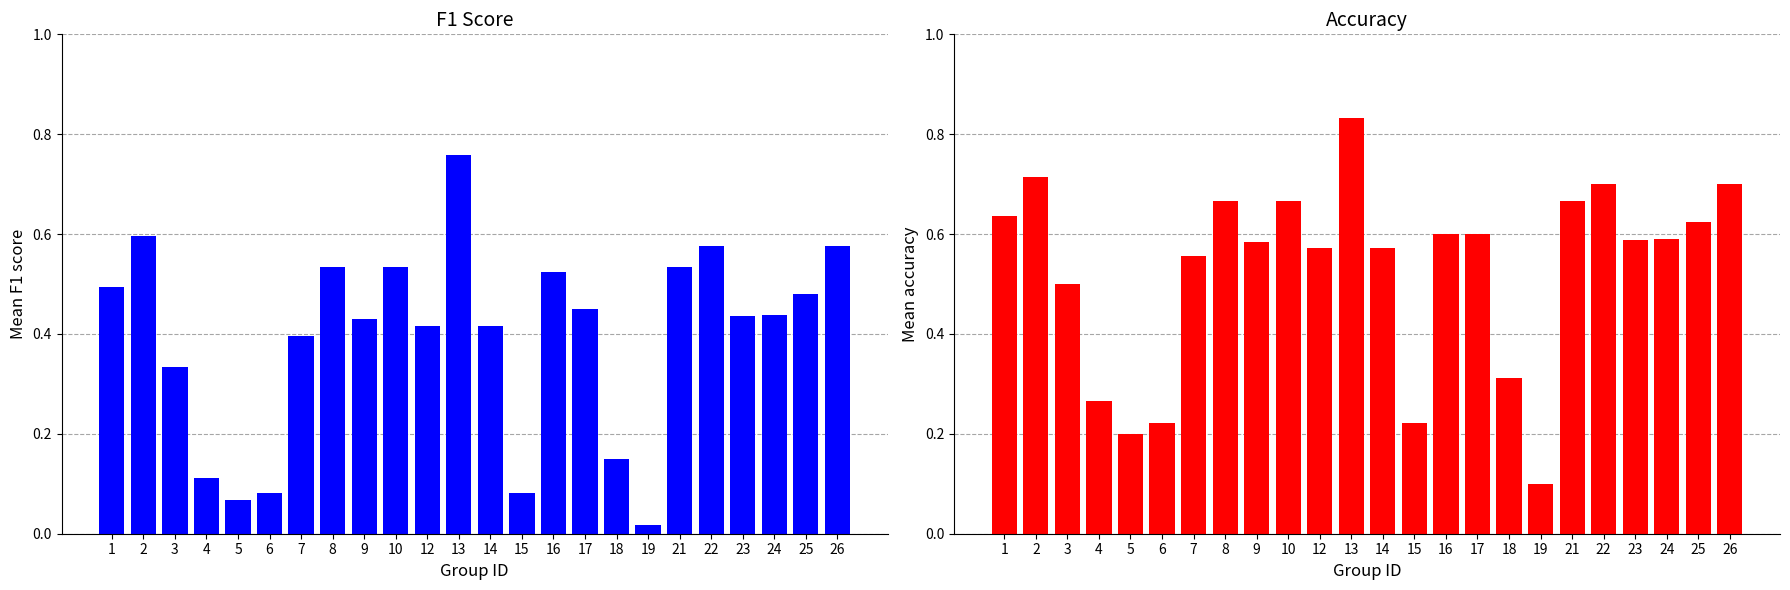

Which has a higher value, 12 or 18?

12